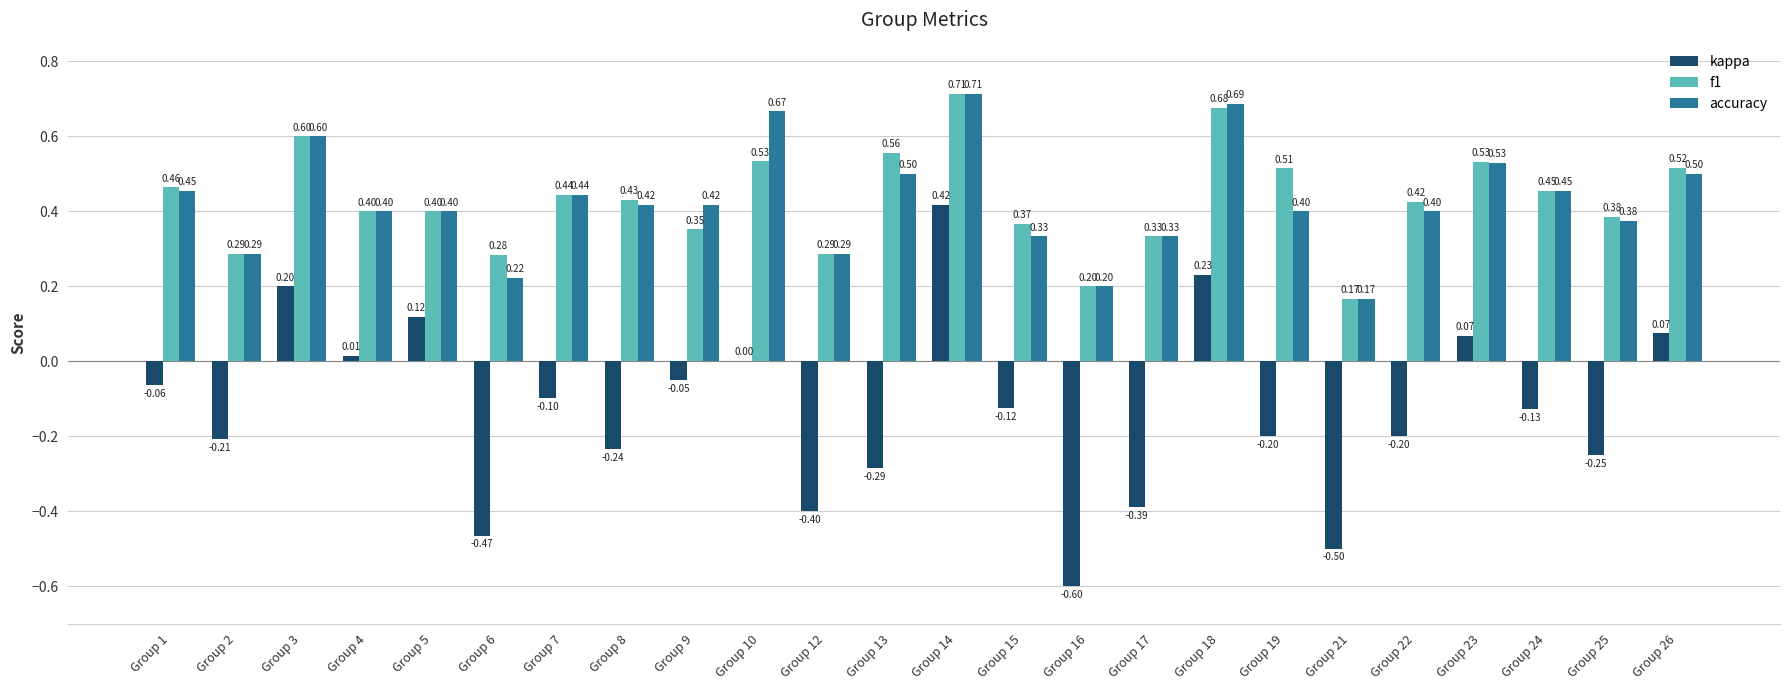

What is the sum of all accuracy values?

10.2